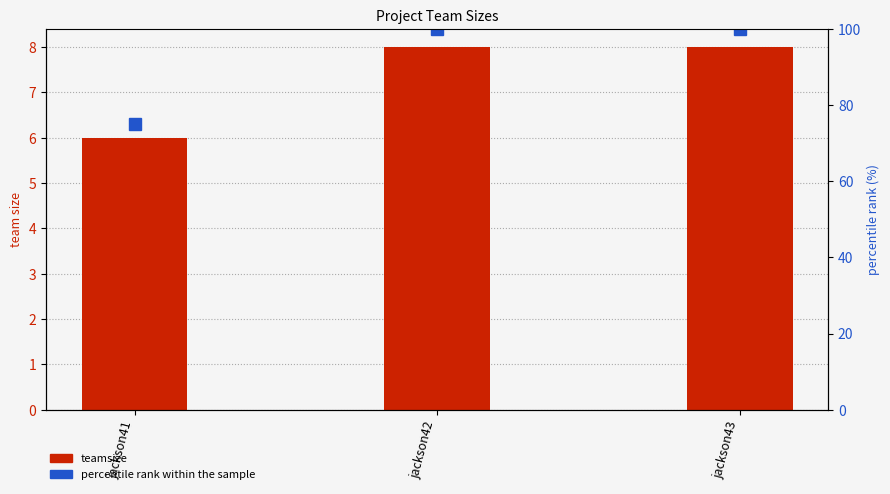

Between jackson41 and jackson42, which series saw the biggest shift?

percentile rank within the sample